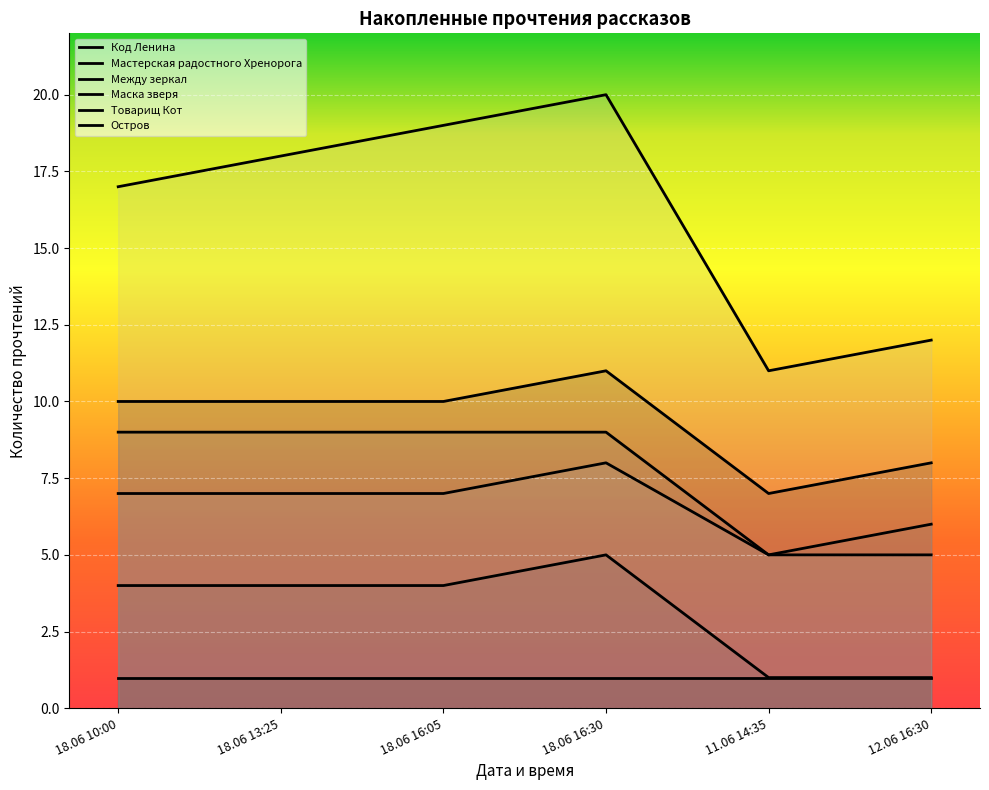

What is the label of the 5th point from the left?

11.06 14:35